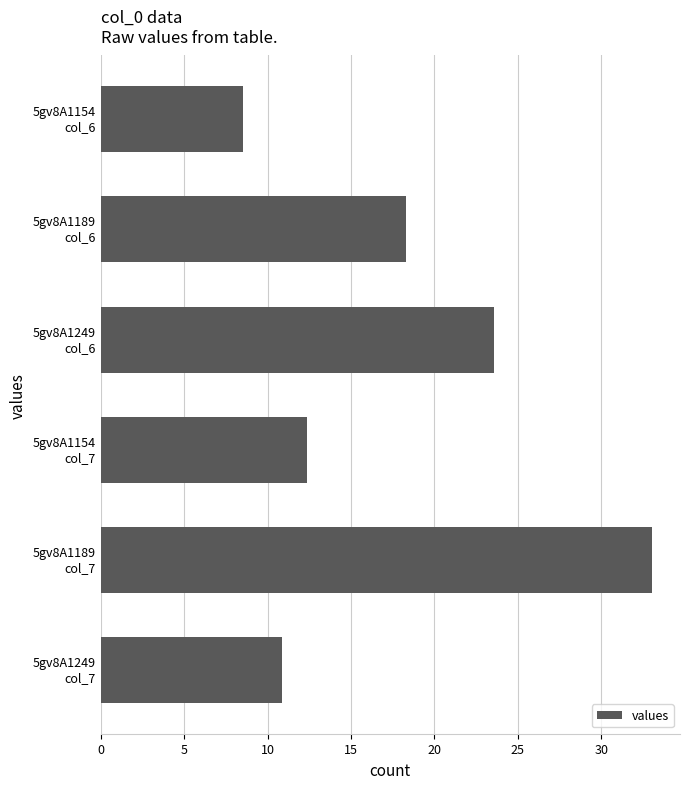

What is the difference between the second highest and minimum values?

15.1